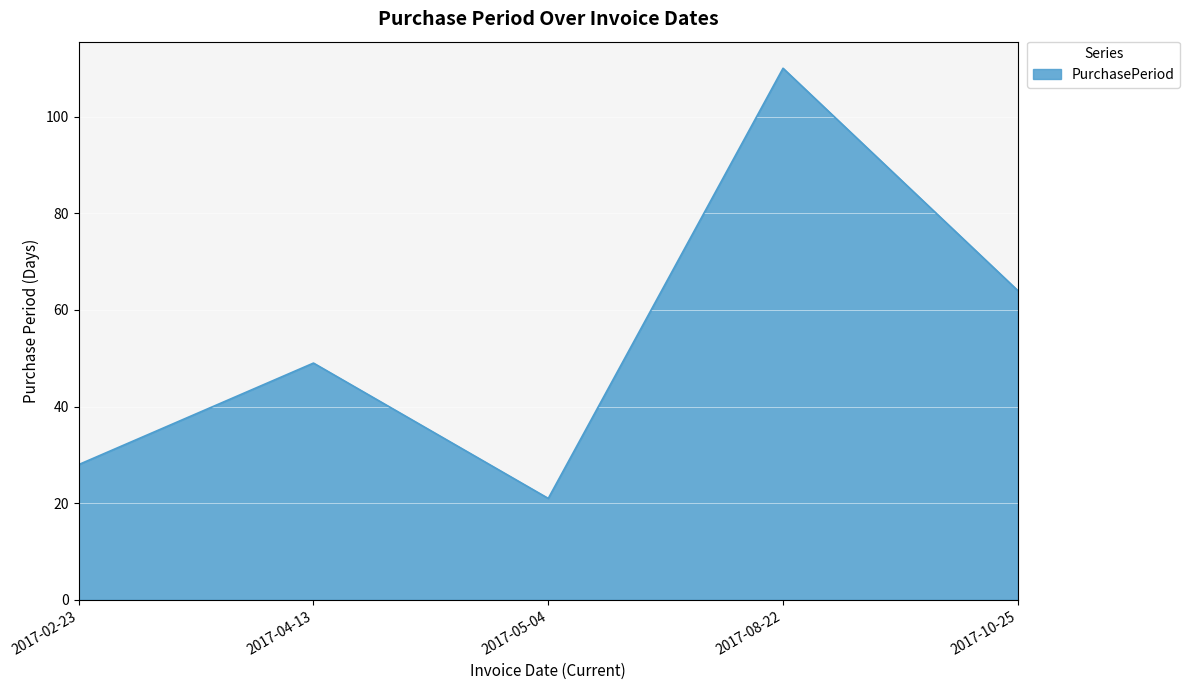

What is the minimum value shown in the chart?

21